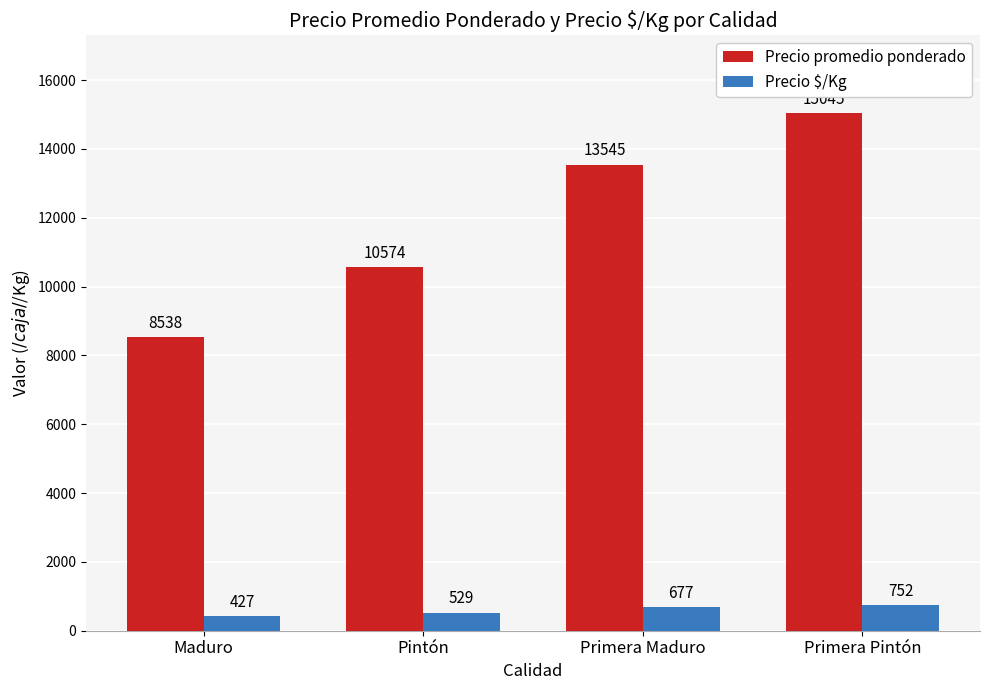

Rank the series by their average value, from highest to lowest.

Precio promedio ponderado, Precio $/Kg